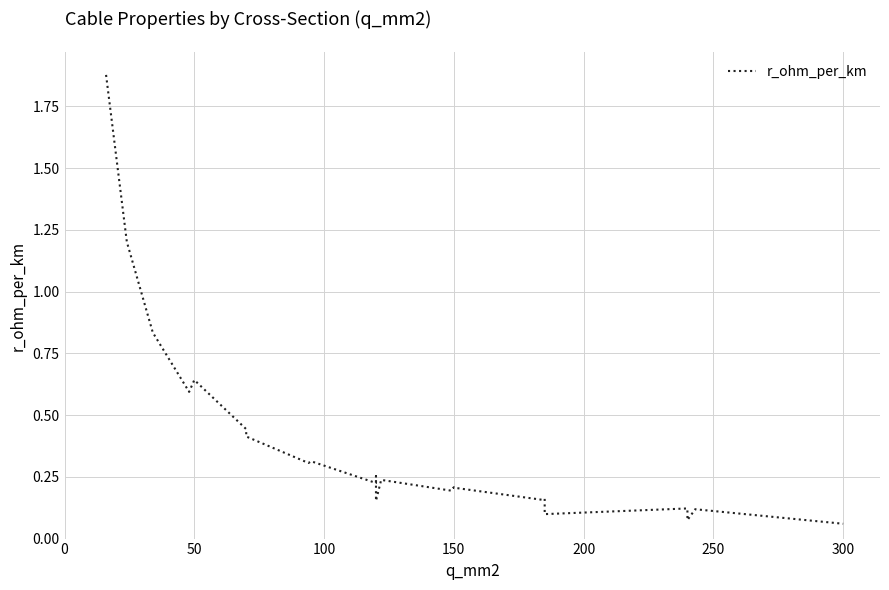

How many distinct data groups are displayed?

1